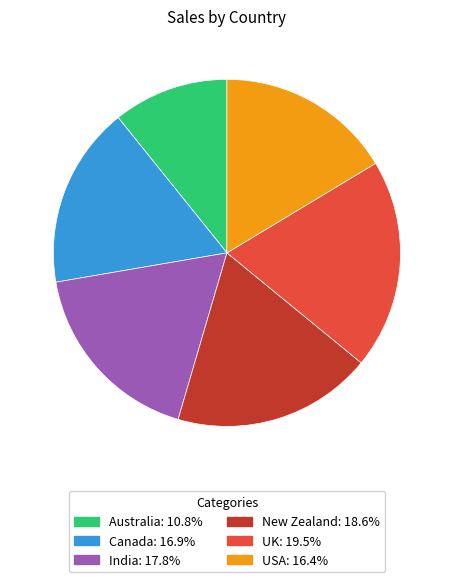

Is it true that India is 18% of the pie?

True